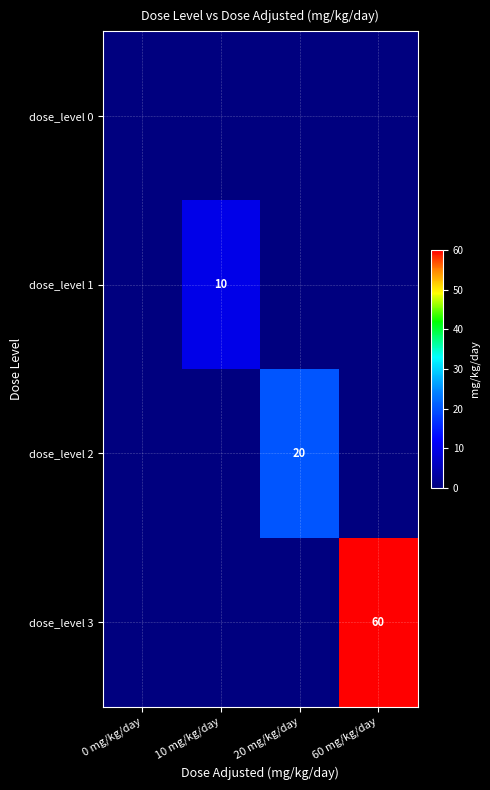

Is it true that dose_level 3 equals 26 at 60 mg/kg/day?

False